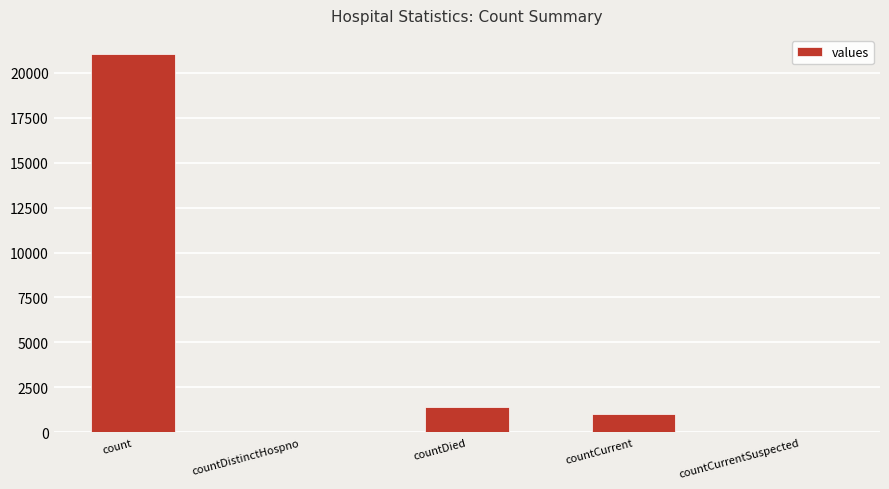

What is the change in value from count to countCurrentSuspected?

-21050